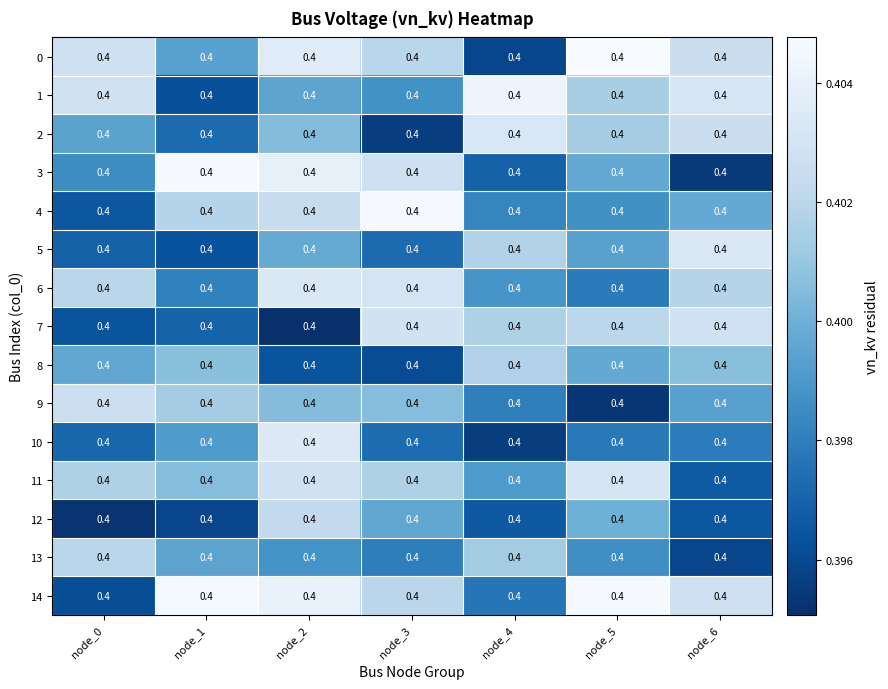

Rank the series by their maximum value, from lowest to highest.

8, 13, 12, 9, 7, 11, 2, 6, 5, 10, 1, 4, 14, 3, 0